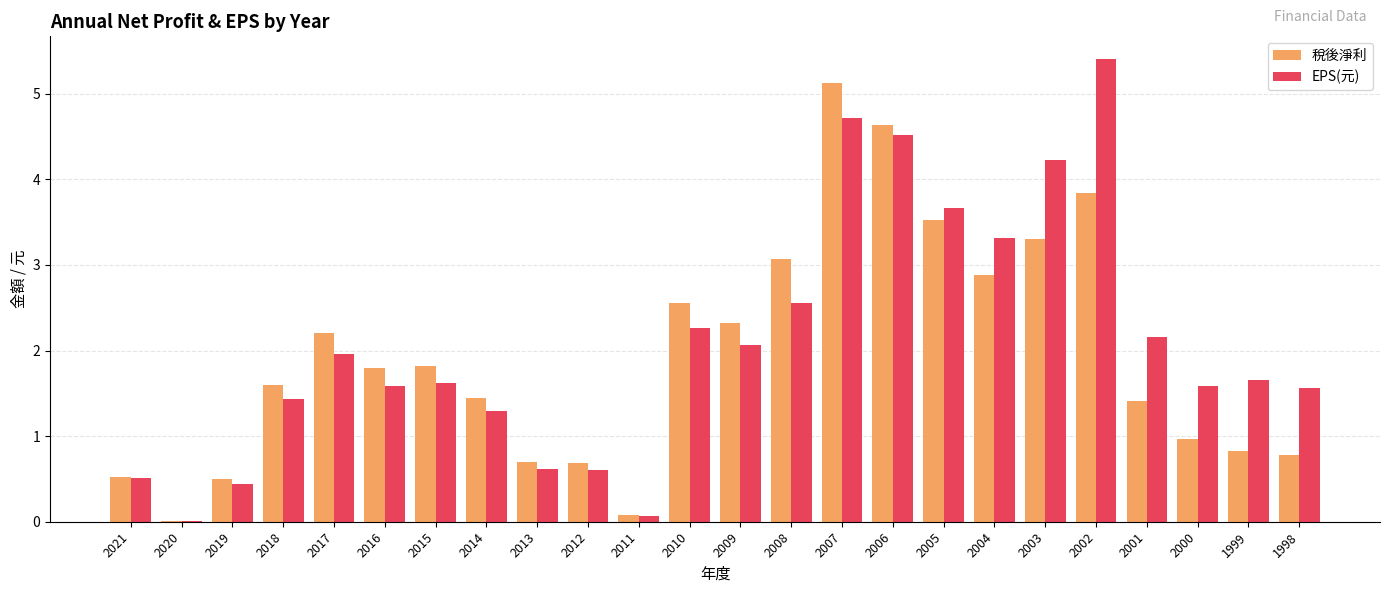

What is the sum of the 稅後淨利 values at 2019 and 2001?

1.9